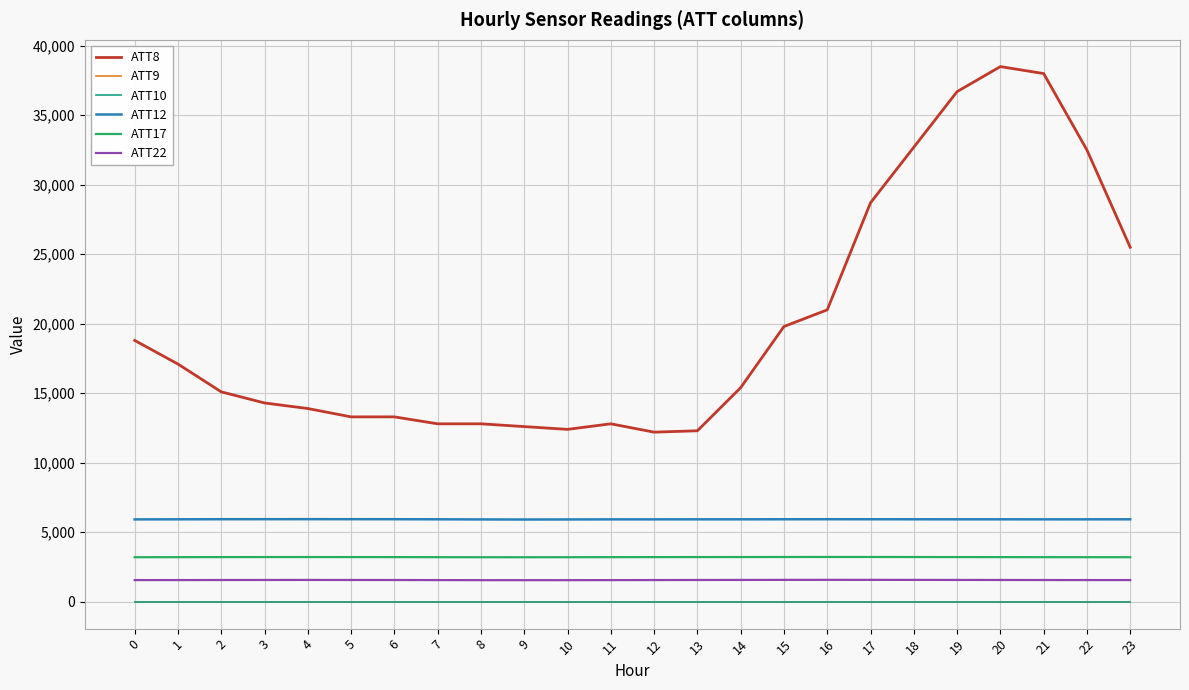

Does the chart display data point markers on the line(s)?

No